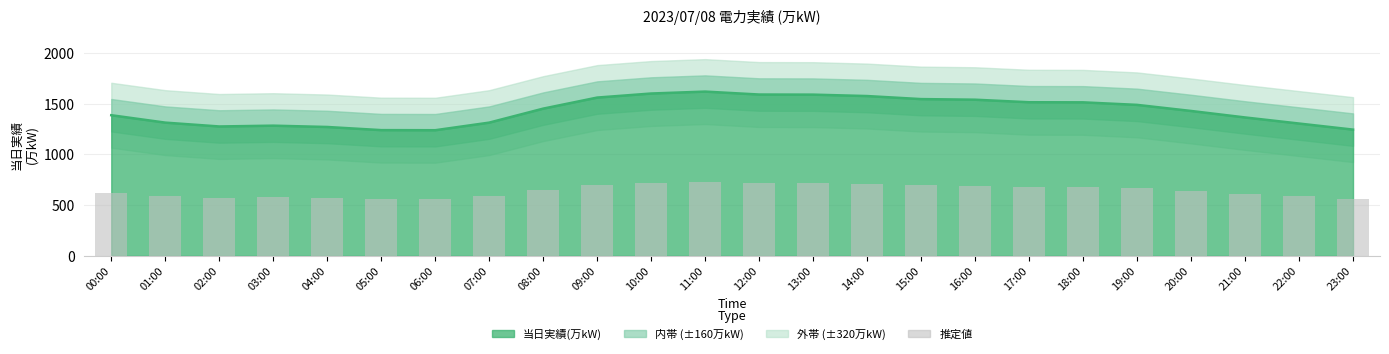

What is the minimum value shown in the chart?

557.6